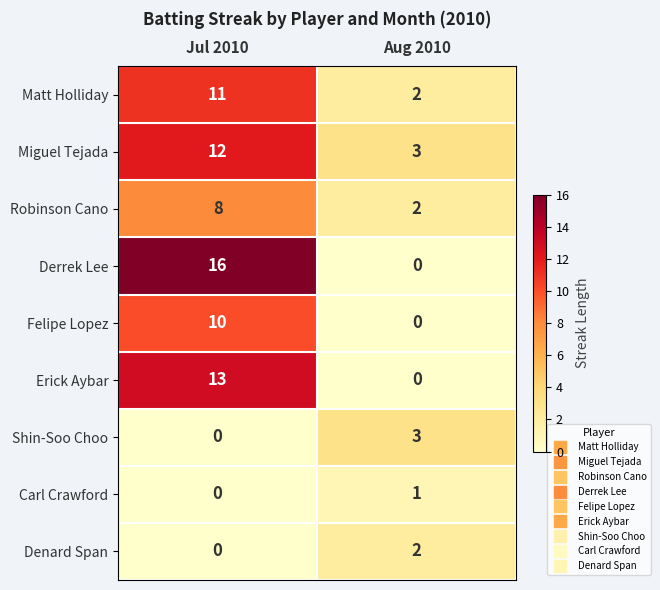

What is the average value of the Felipe Lopez series?

5